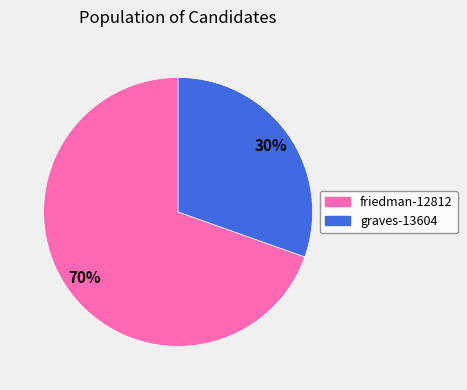

Which slice is the smallest?

graves-13604